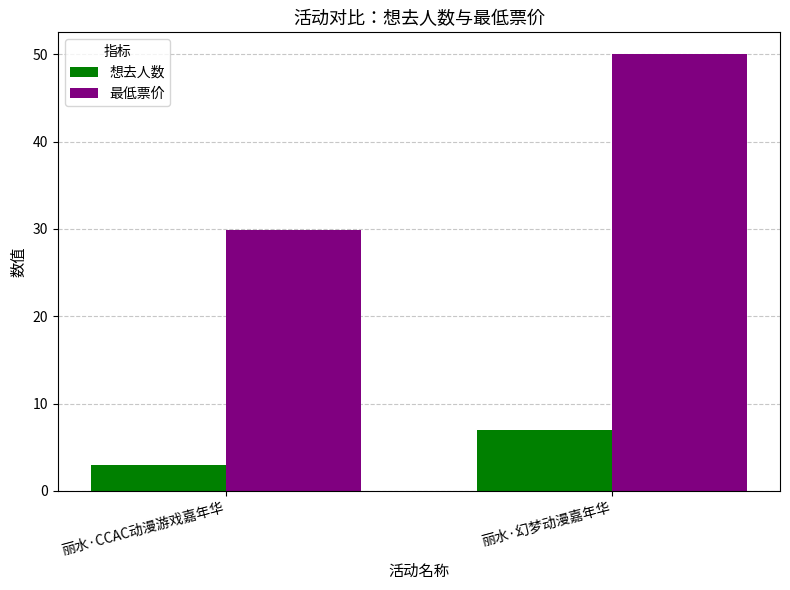

At which label is 最低票价 closest to 39?

丽水·CCAC动漫游戏嘉年华